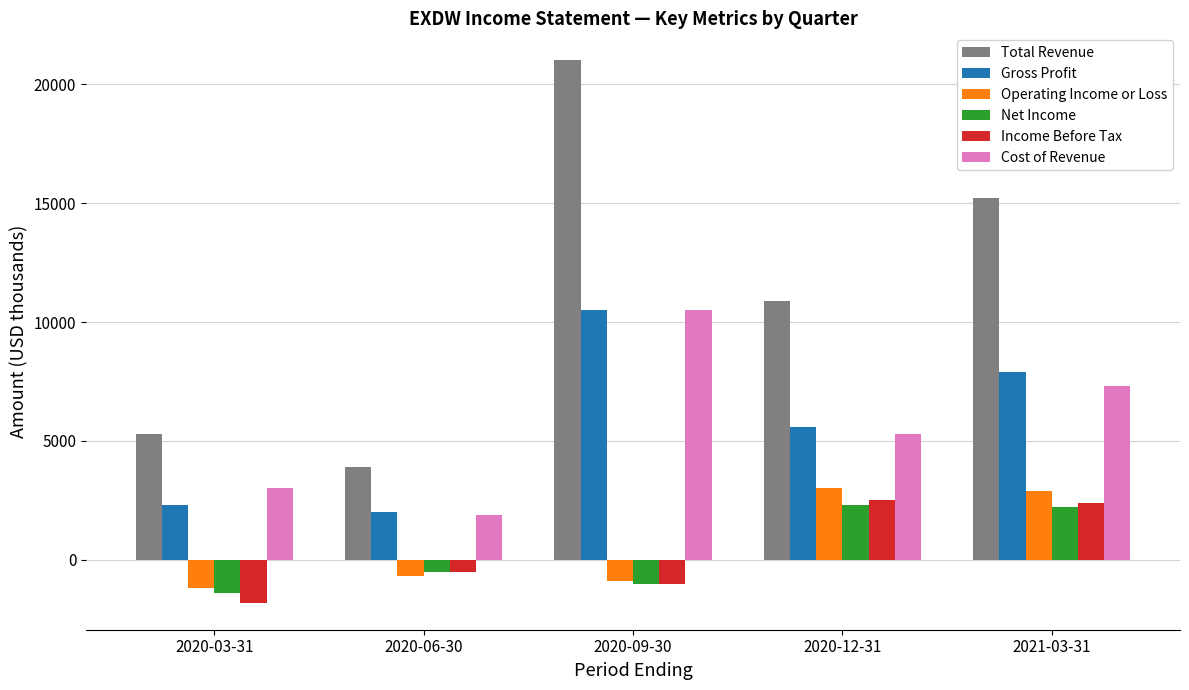

At which label is Income Before Tax closest to 350?

2020-06-30